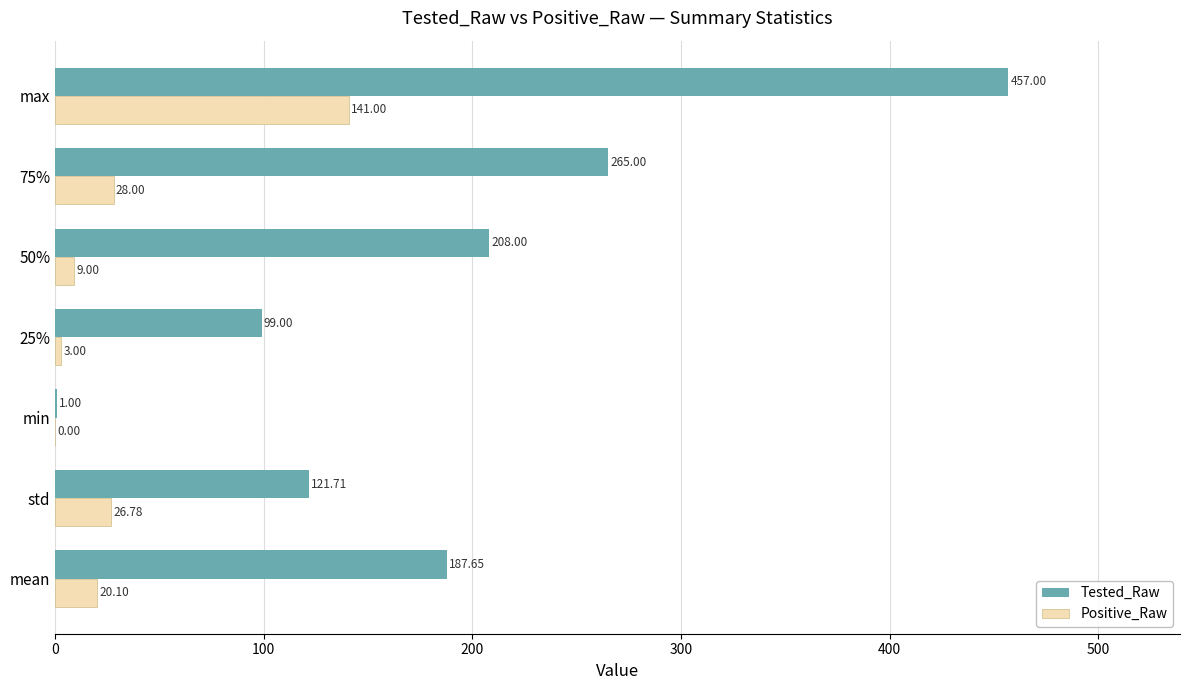

What is the sum of the Tested_Raw values at 50% and min?

209.0